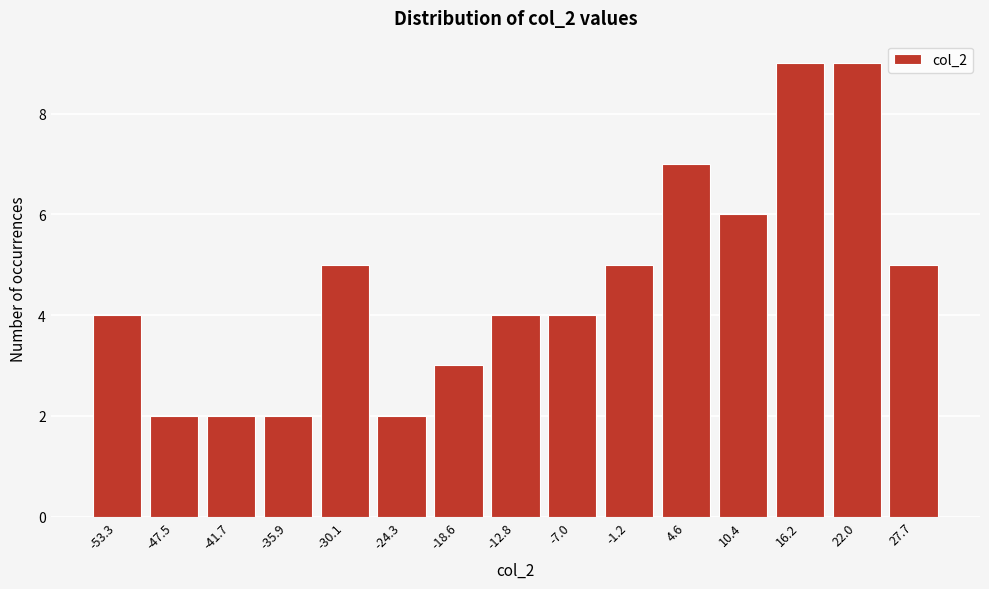

Reading left to right, what are all the values shown in this chart?

4	2	2	2	5	2	3	4	4	5	7	6	9	9	5